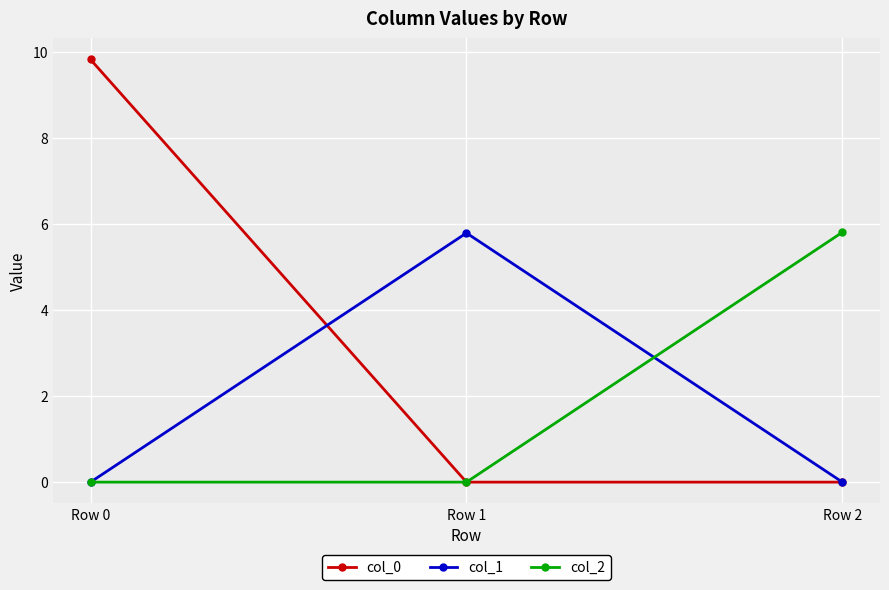

How many lines are shown in the chart?

3